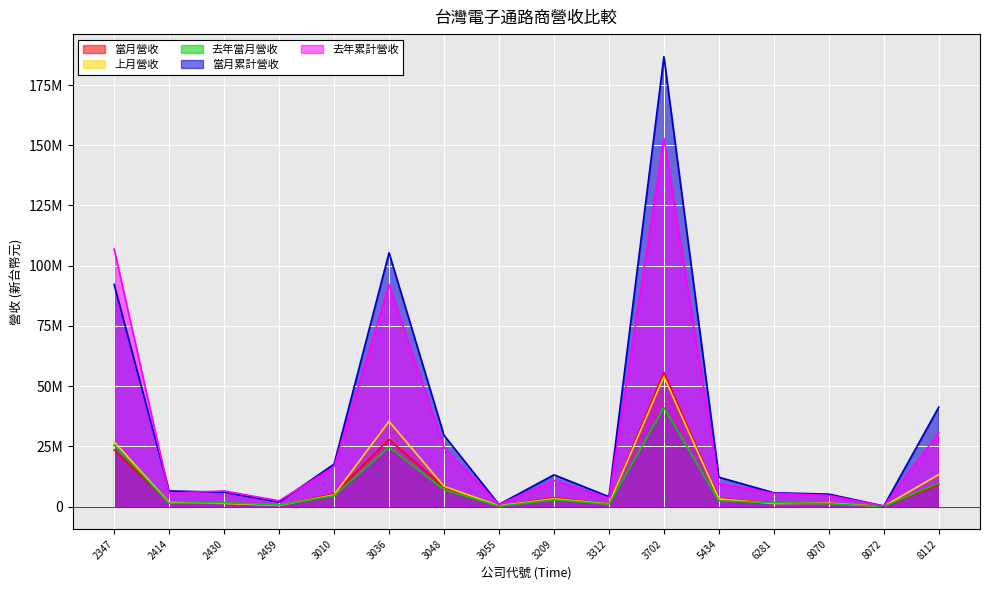

What are all the series names shown in the legend?

當月營收, 上月營收, 去年當月營收, 當月累計營收, 去年累計營收